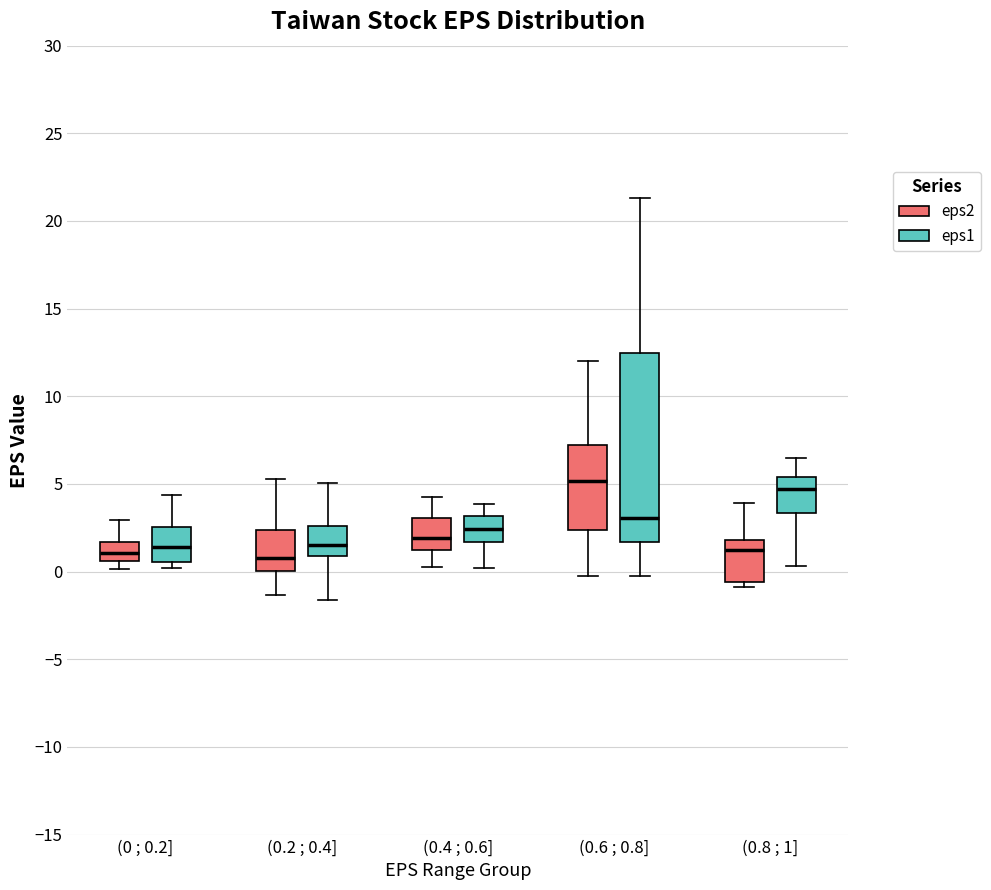

Reading left to right, transcribe this box plot: for each box, give where its median line is, the range the box spans, and where its two whiskers end, as read against the y-axis. The values are not printed on the chart, so give them approximately, as read against the axis.

(0 ; 0.2] (eps2): median 1.0, box 0.5 to 1.5, whiskers 0.0 to 3.0
(0 ; 0.2] (eps1): median 1.5, box 0.5 to 2.5, whiskers 0.0 to 4.5
(0.2 ; 0.4] (eps2): median 1.0, box 0.0 to 2.5, whiskers -1.5 to 5.5
(0.2 ; 0.4] (eps1): median 1.5, box 1.0 to 2.5, whiskers -1.5 to 5.0
(0.4 ; 0.6] (eps2): median 2.0, box 1.0 to 3.0, whiskers 0.5 to 4.5
(0.4 ; 0.6] (eps1): median 2.5, box 1.5 to 3.0, whiskers 0.0 to 4.0
(0.6 ; 0.8] (eps2): median 5.0, box 2.5 to 7.0, whiskers -0.5 to 12.0
(0.6 ; 0.8] (eps1): median 3.0, box 1.5 to 12.5, whiskers 0.0 to 21.5
(0.8 ; 1] (eps2): median 1.5, box -0.5 to 2.0, whiskers -1.0 to 4.0
(0.8 ; 1] (eps1): median 4.5, box 3.5 to 5.5, whiskers 0.5 to 6.5